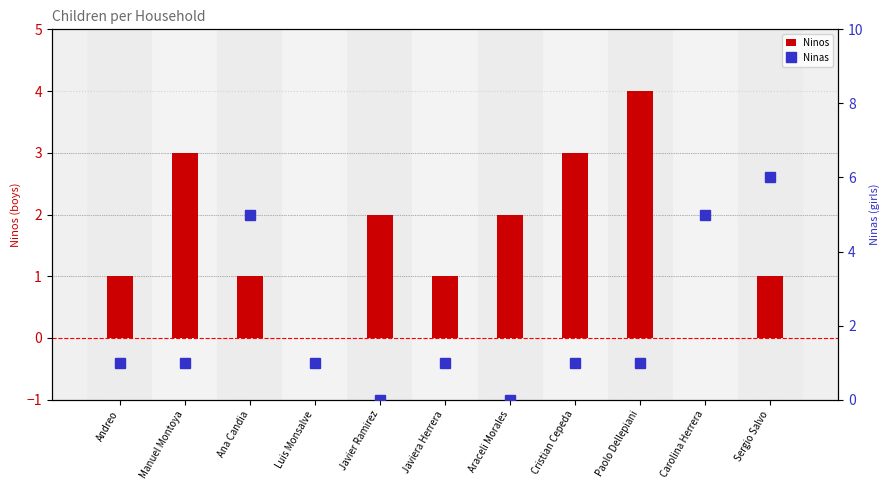

Rank the series at Javiera Herrera from highest to lowest value.

Ninos, Ninas